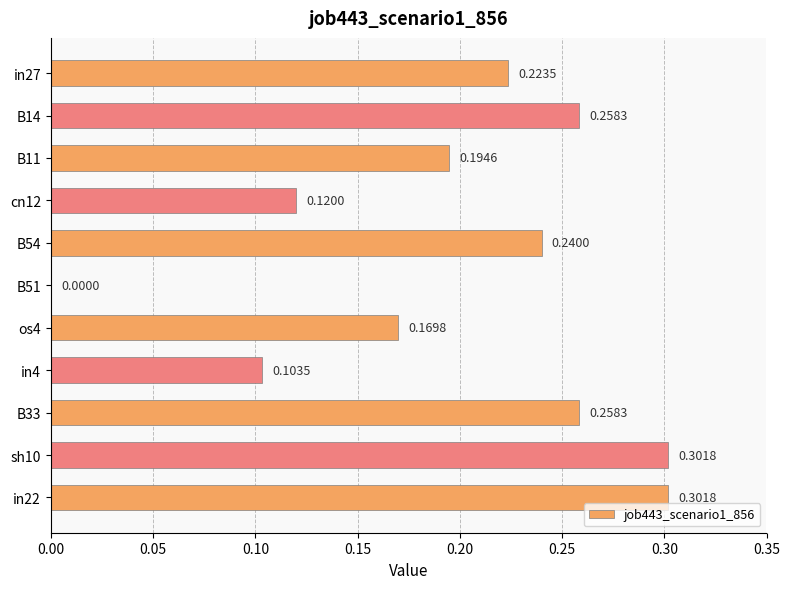

At which label is the value closest to 0?

B51